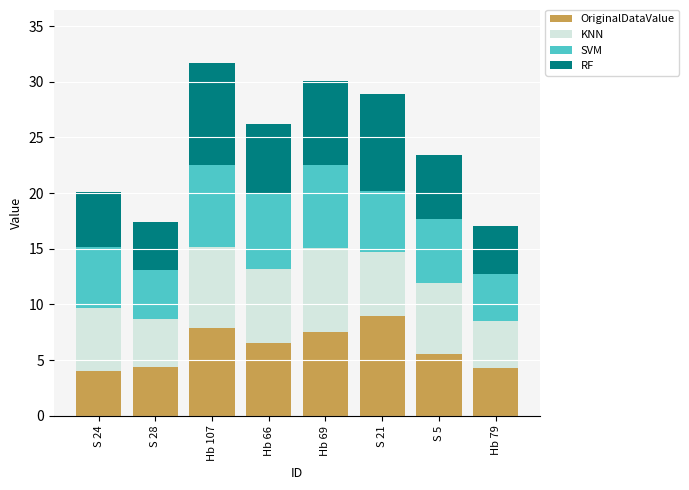

What is the total value across all series at S 5?

23.4